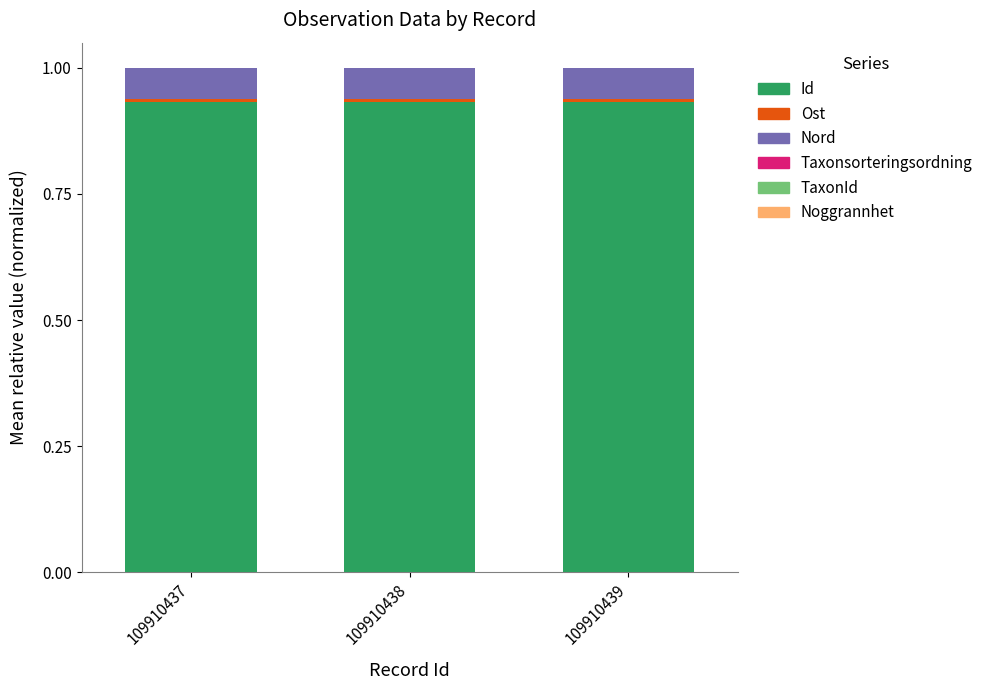

Count the number of data series in this chart.

6